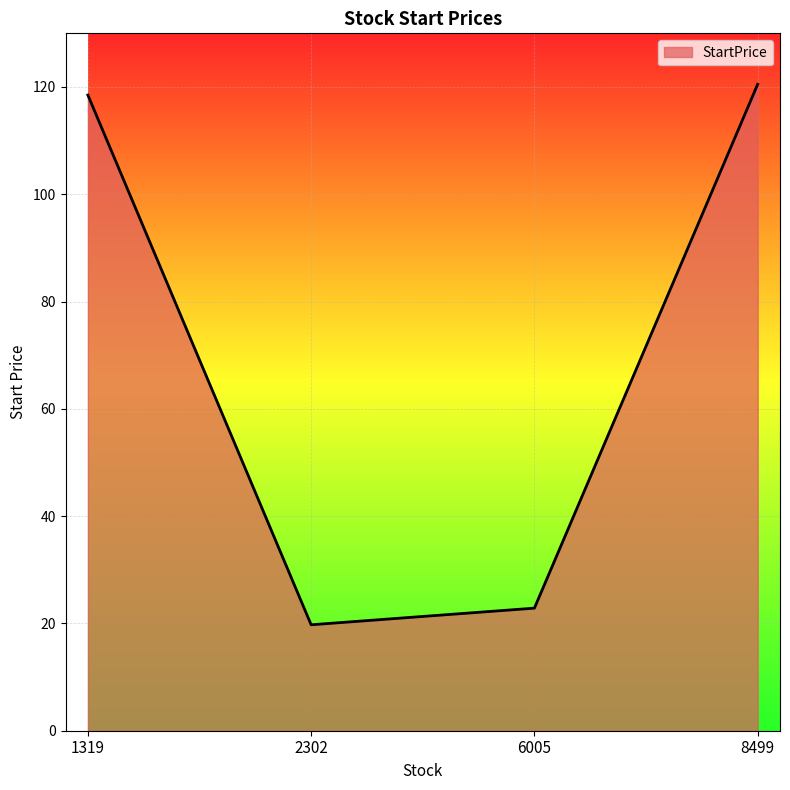

At which category does the chart reach its minimum across all series?

2302